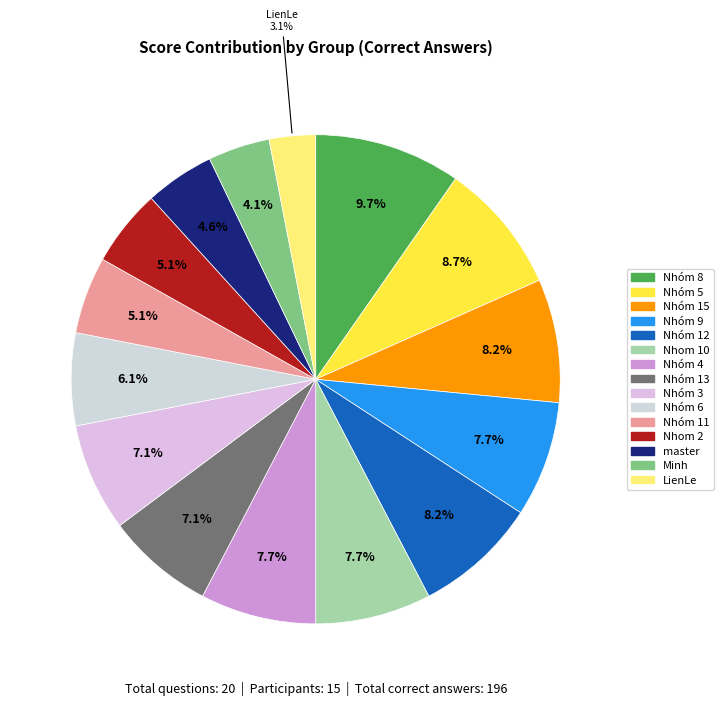

True or false: Nhóm 13 accounts for 7% of the total.

True